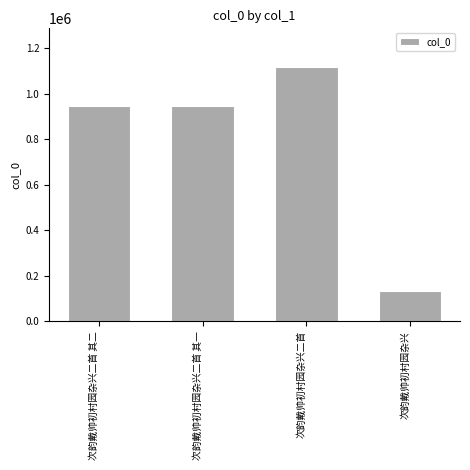

How many series are shown in this chart?

1